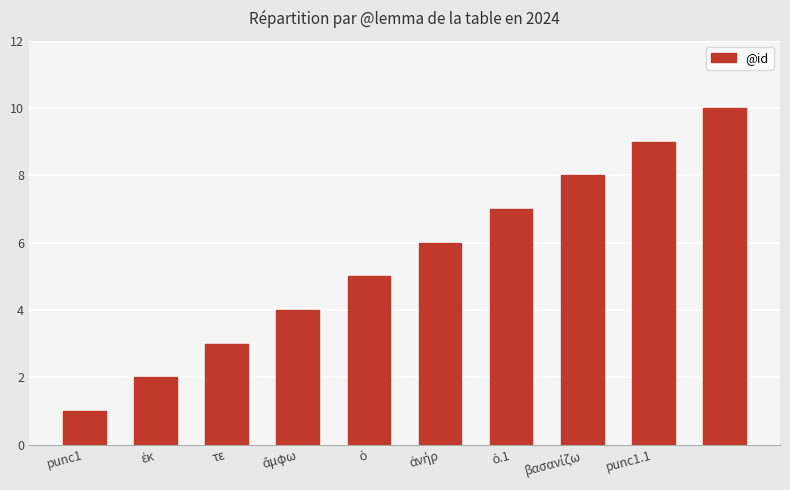

Reading right to left, extract all data points from this chart.

10	9	8	7	6	5	4	3	2	1